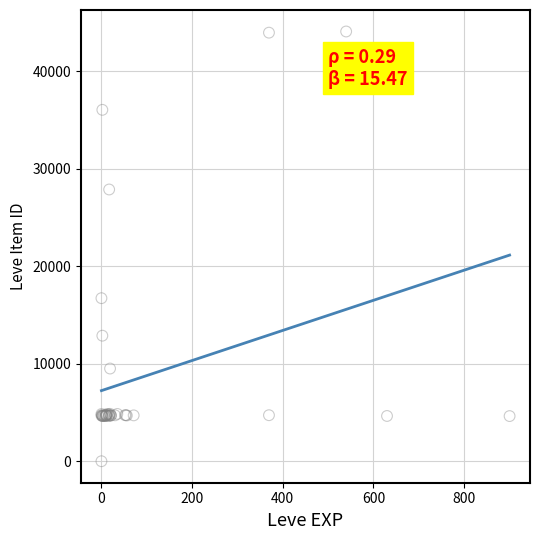

What Y value in the scatter plot is closest to 22050?

16734